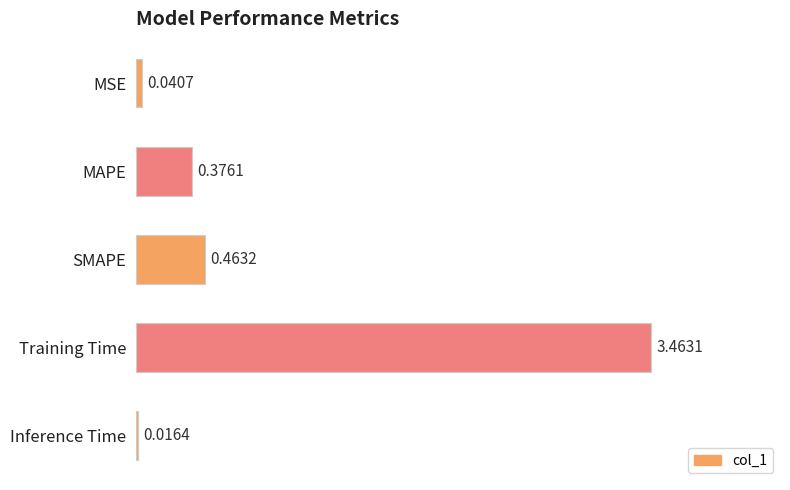

Rank the categories by value from highest to lowest.

Training Time, SMAPE, MAPE, MSE, Inference Time